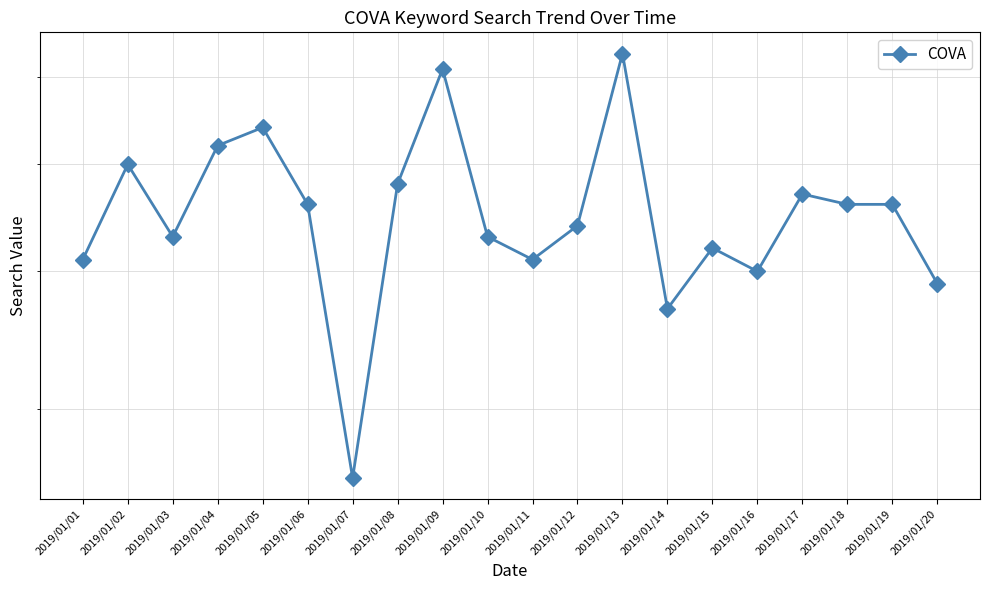

How many distinct data groups are displayed?

1